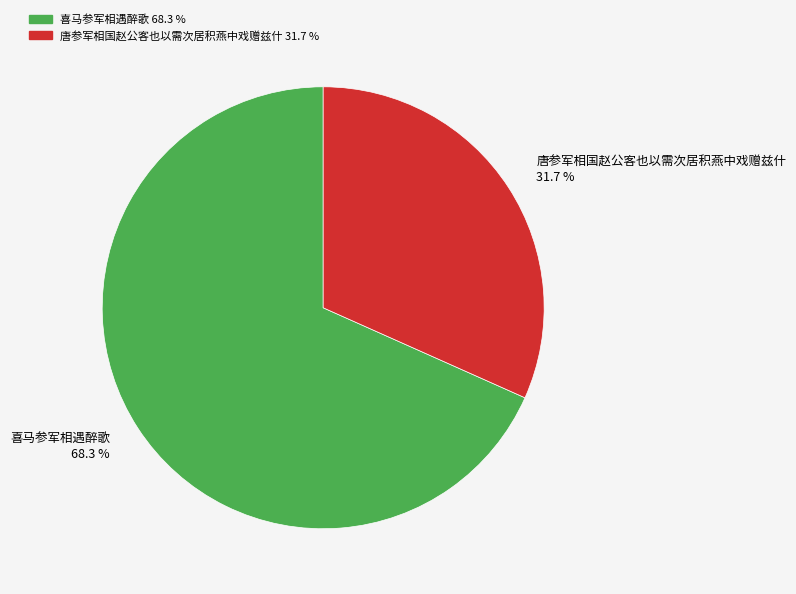

Count the number of slices in the pie.

2